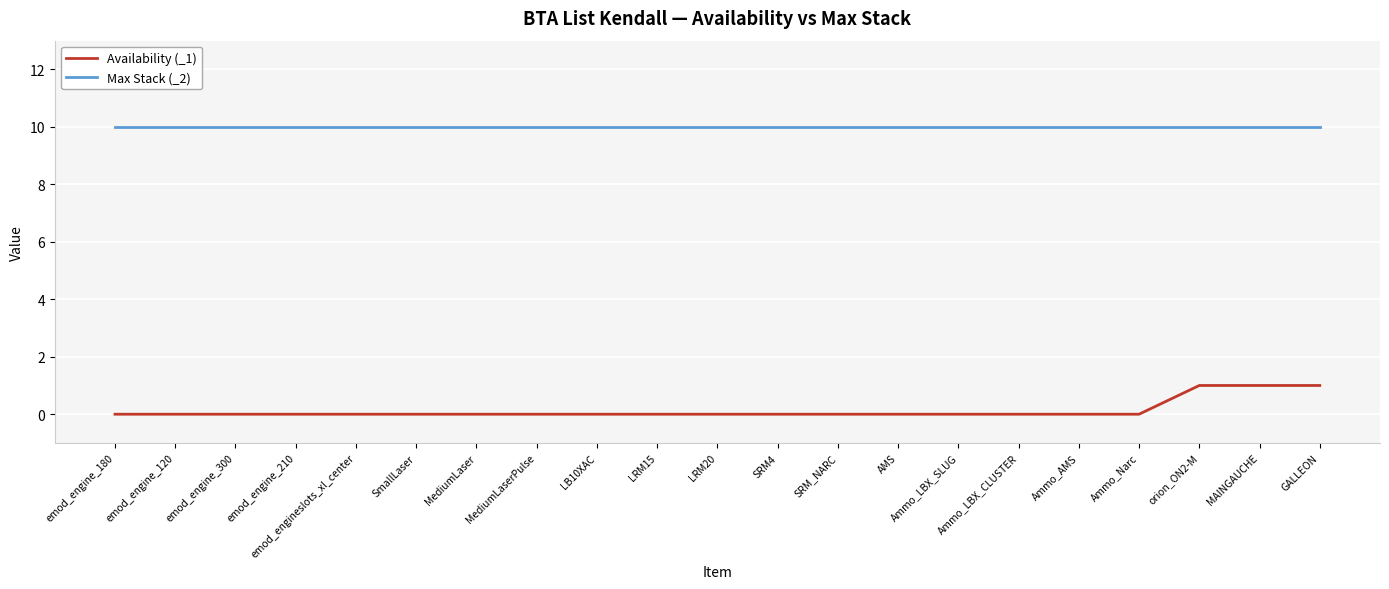

True or false: Max Stack (_2) has a value of 10 at SRM4.

True